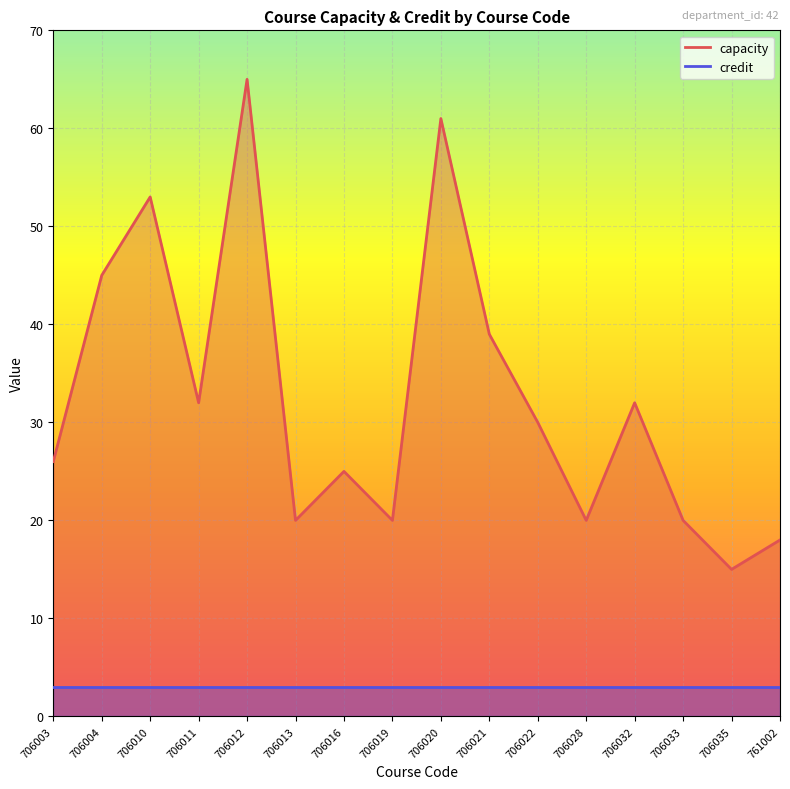

How many interior local peaks (higher than both neighbors) does the data have?

5